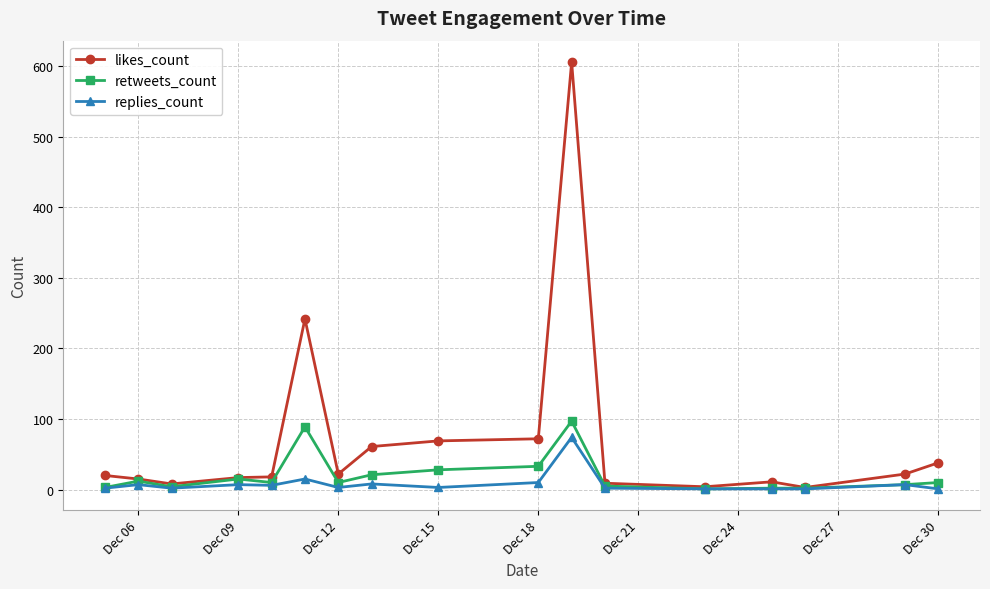

What is the greatest value displayed?

606